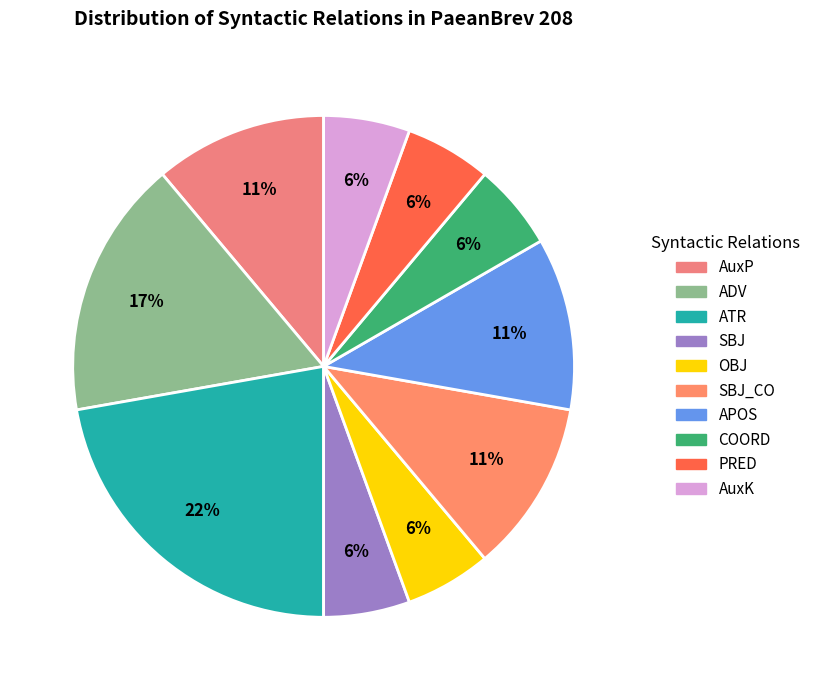

Count the number of slices in the pie.

10